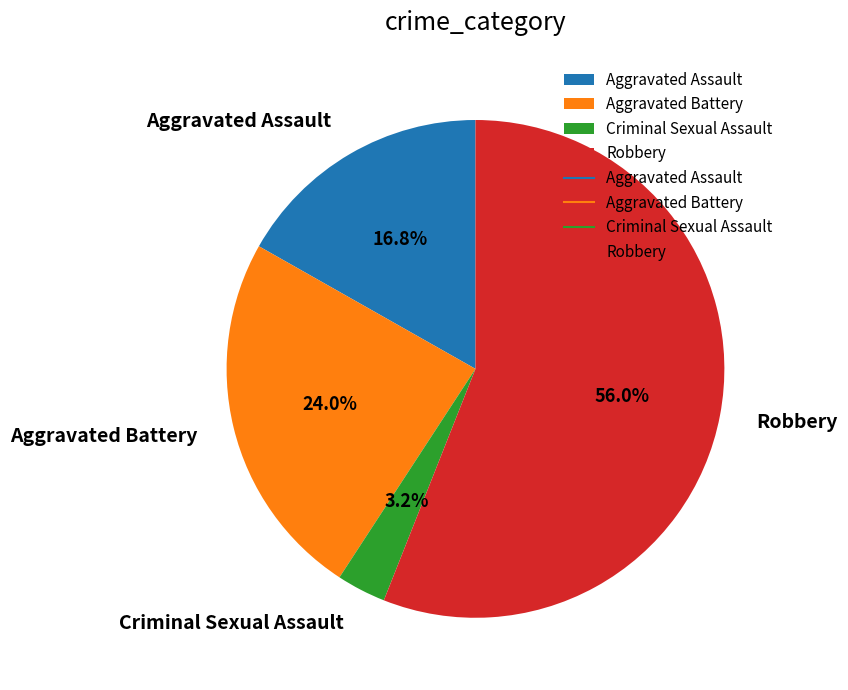

What portion of the pie excludes Criminal Sexual Assault?

96.8%